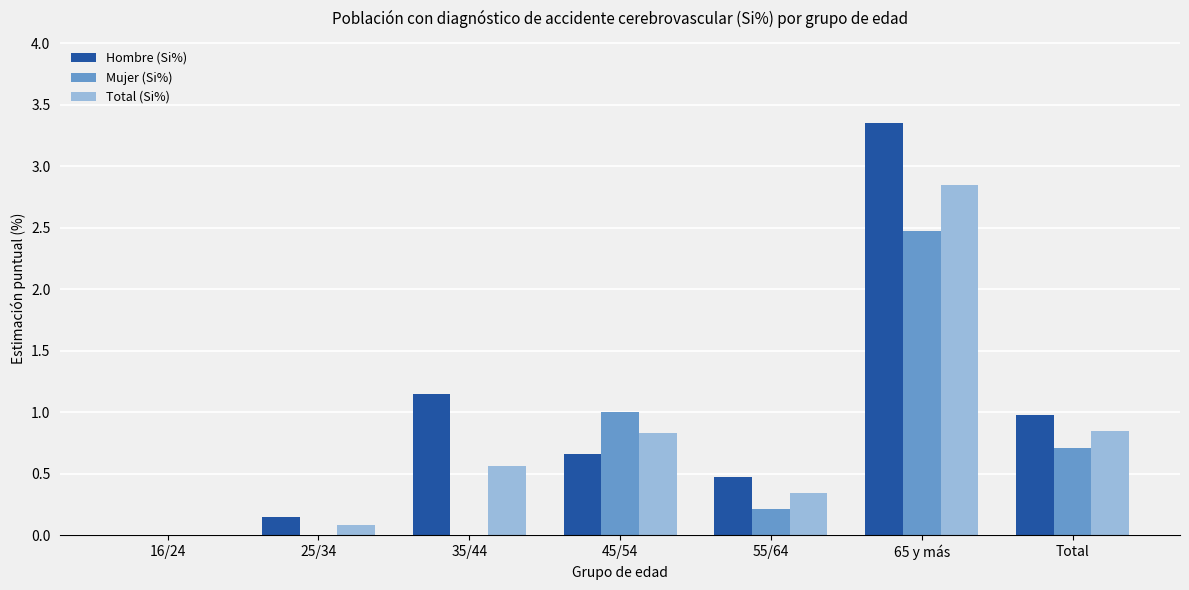

At which category does the chart reach its peak across all series?

65 y más